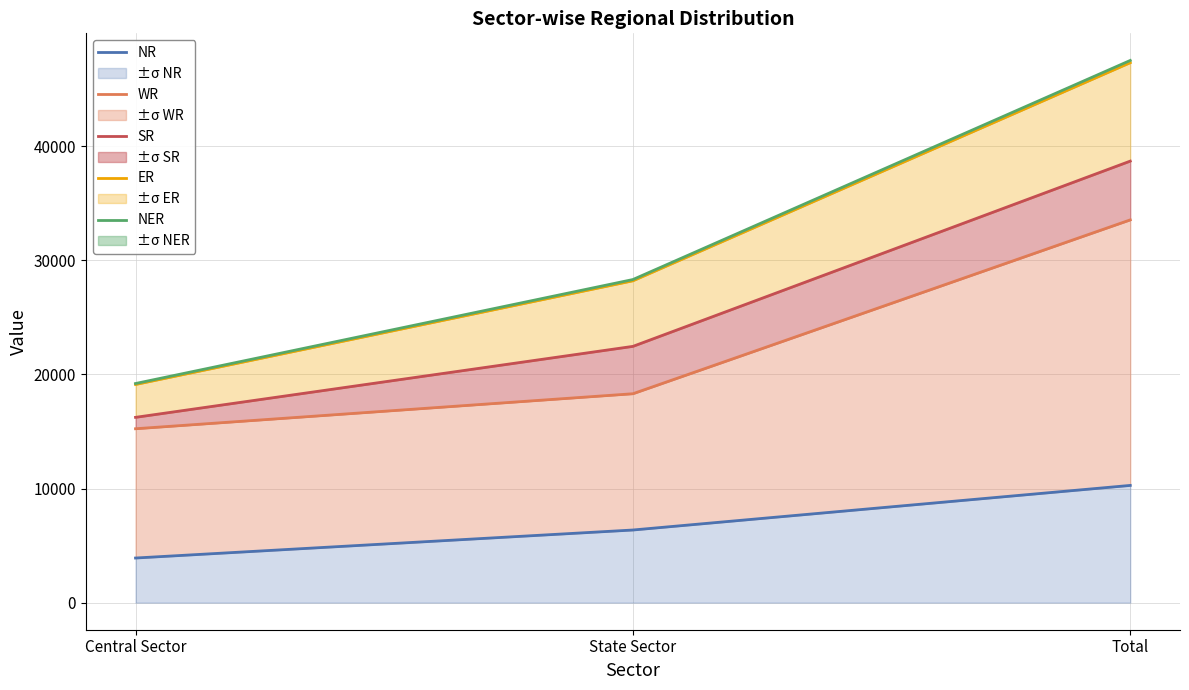

Where does the WR series first go above 18310?

Total